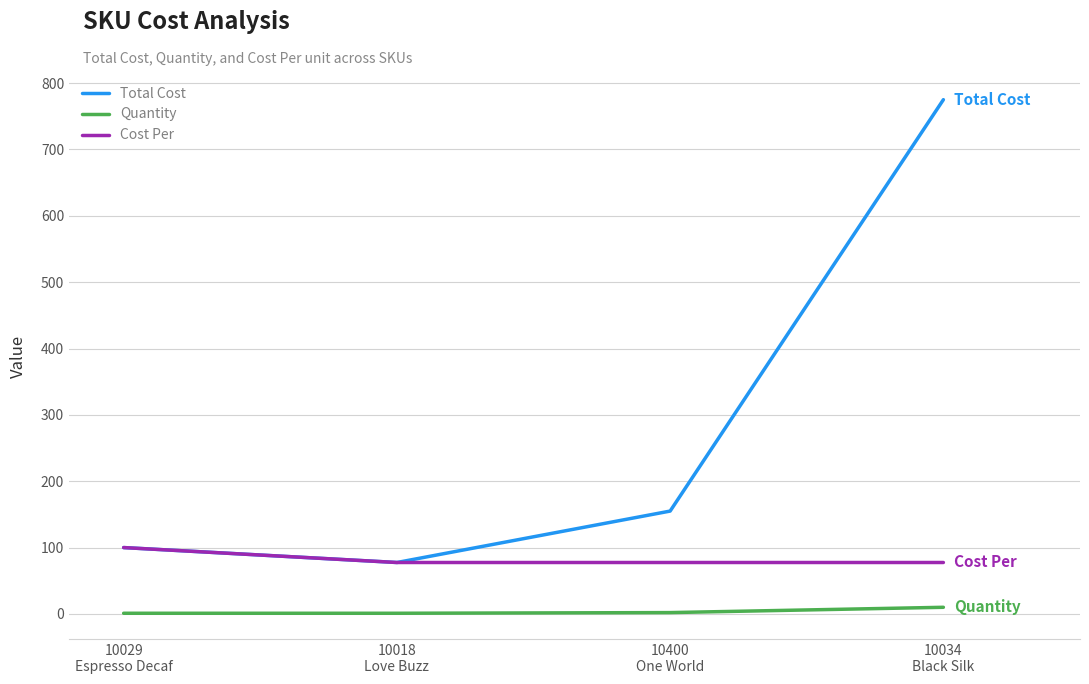

Rank the series by their average value, from highest to lowest.

Total Cost, Cost Per, Quantity